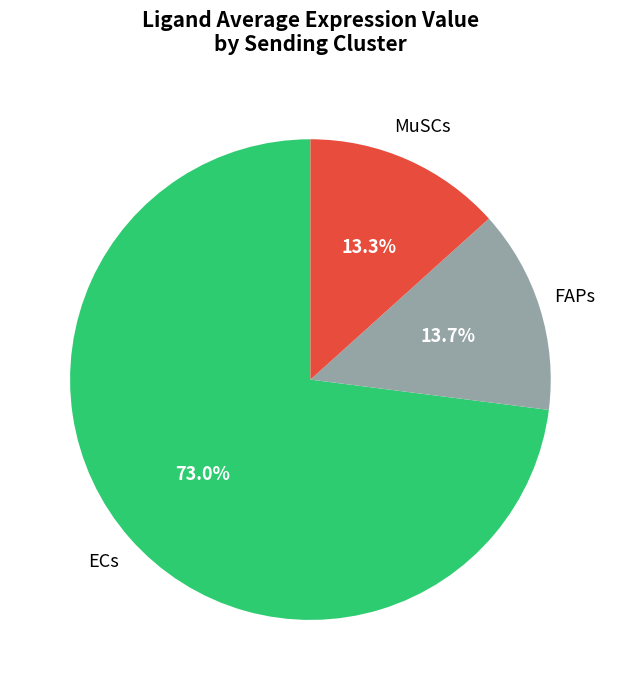

Is there any slice that represents more than half of the pie?

Yes